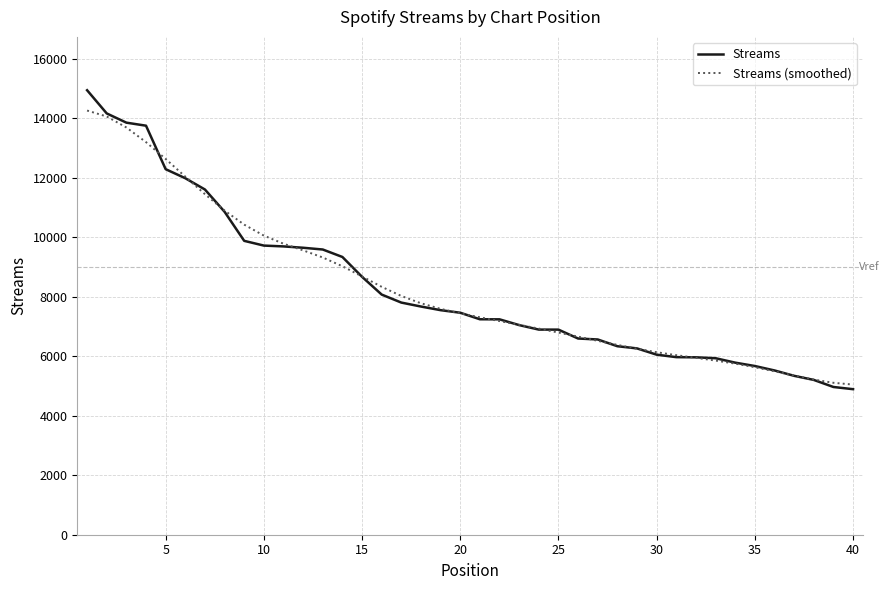

List the series in order of their peak value, lowest first.

Streams (smoothed), Streams